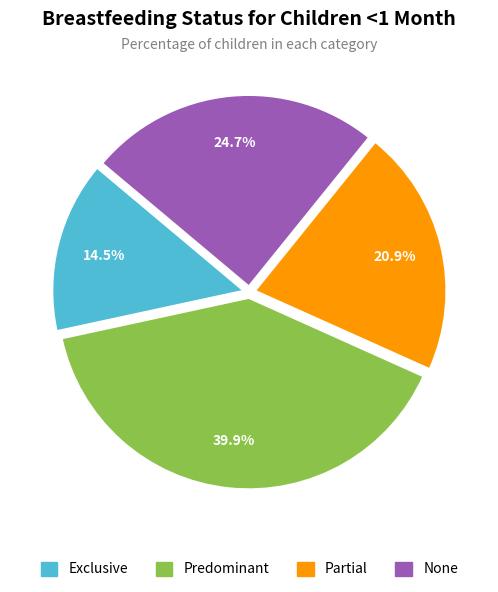

Which slice is the smallest?

Exclusive